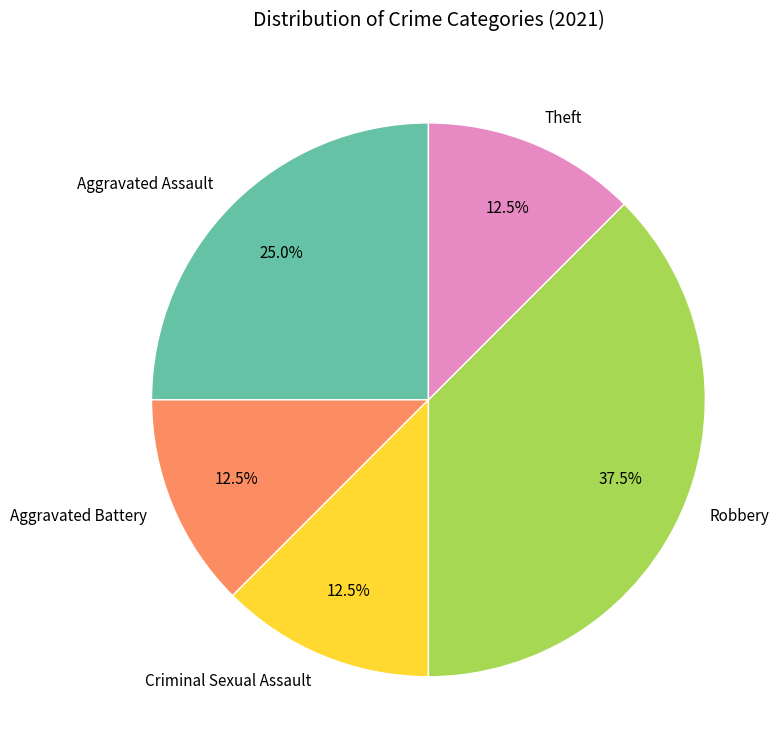

How many slices are in this pie chart?

5